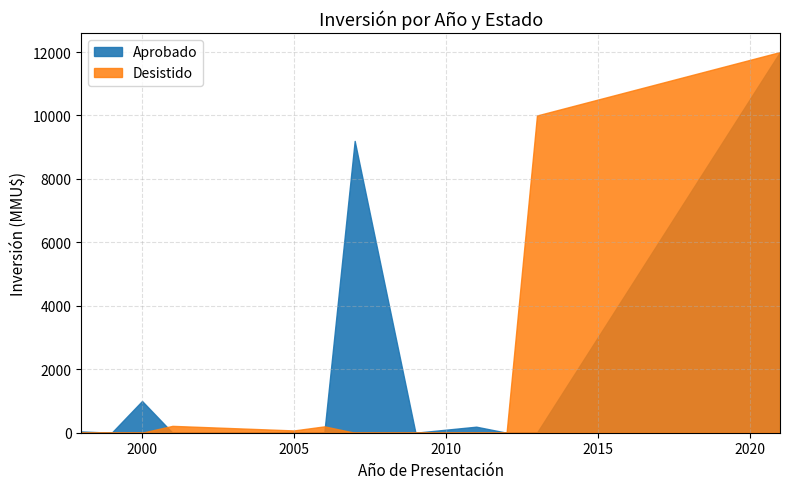

Where is Aprobado nearest to the value 6000?

2007